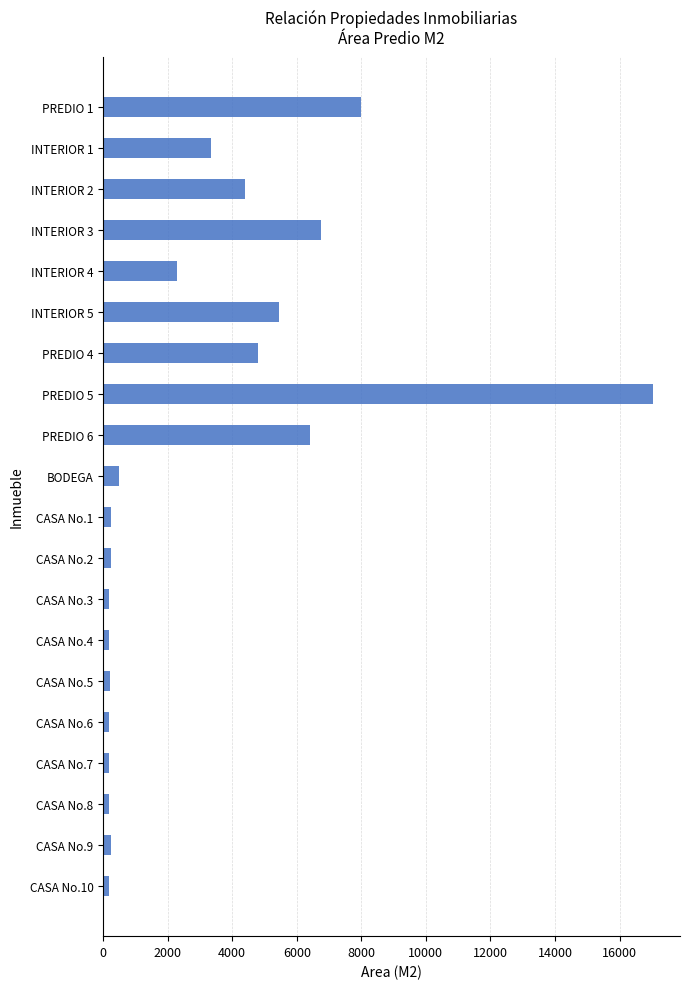

What is the label of the 18th bar from the bottom?

INTERIOR 2